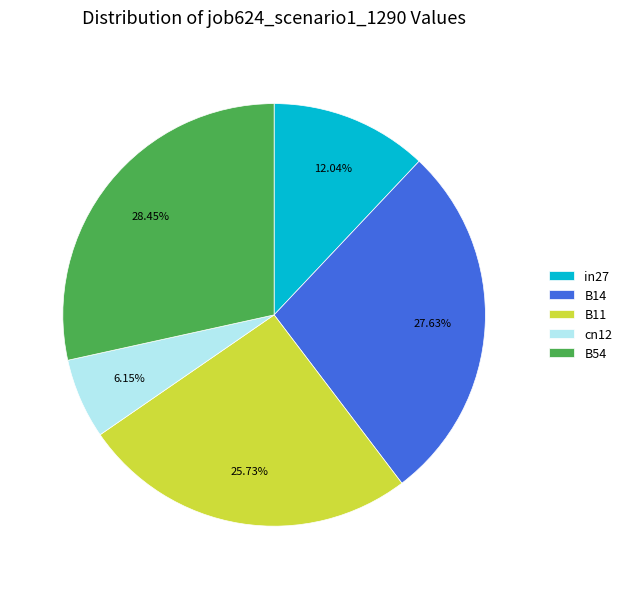

To the nearest percent, what is the average slice percentage?

20%